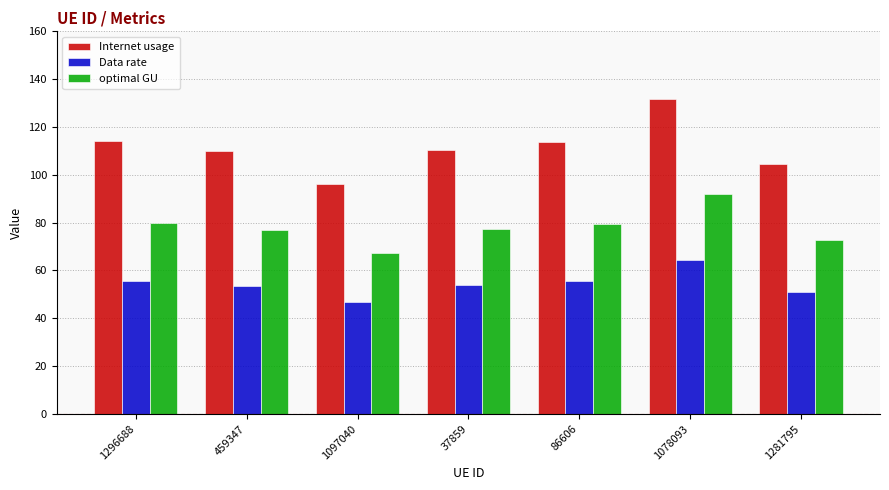

At how many categories does at least one series exceed 86?

7